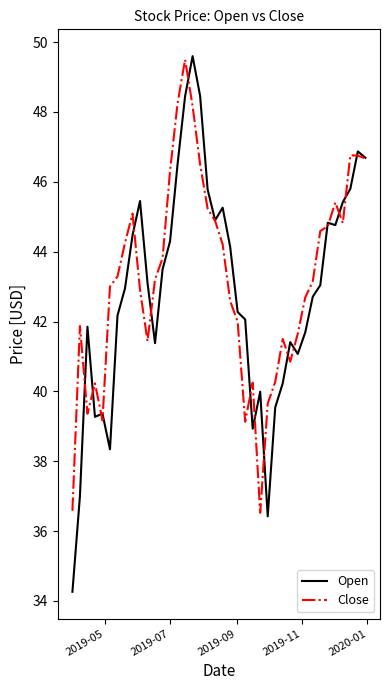

What are all the series names shown in the legend?

Open, Close